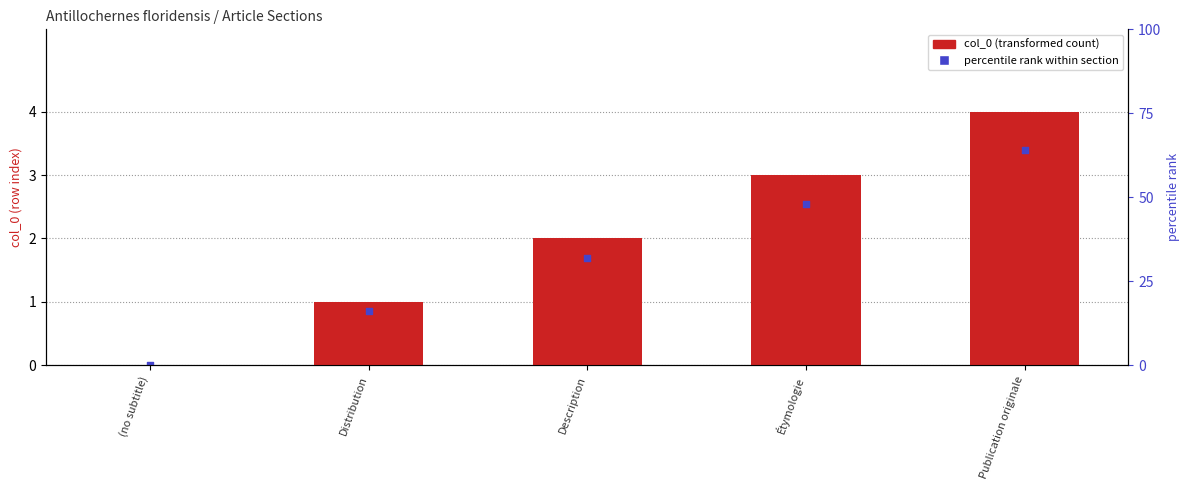

What are all the series names shown in the legend?

col_0 (transformed count), percentile rank within section